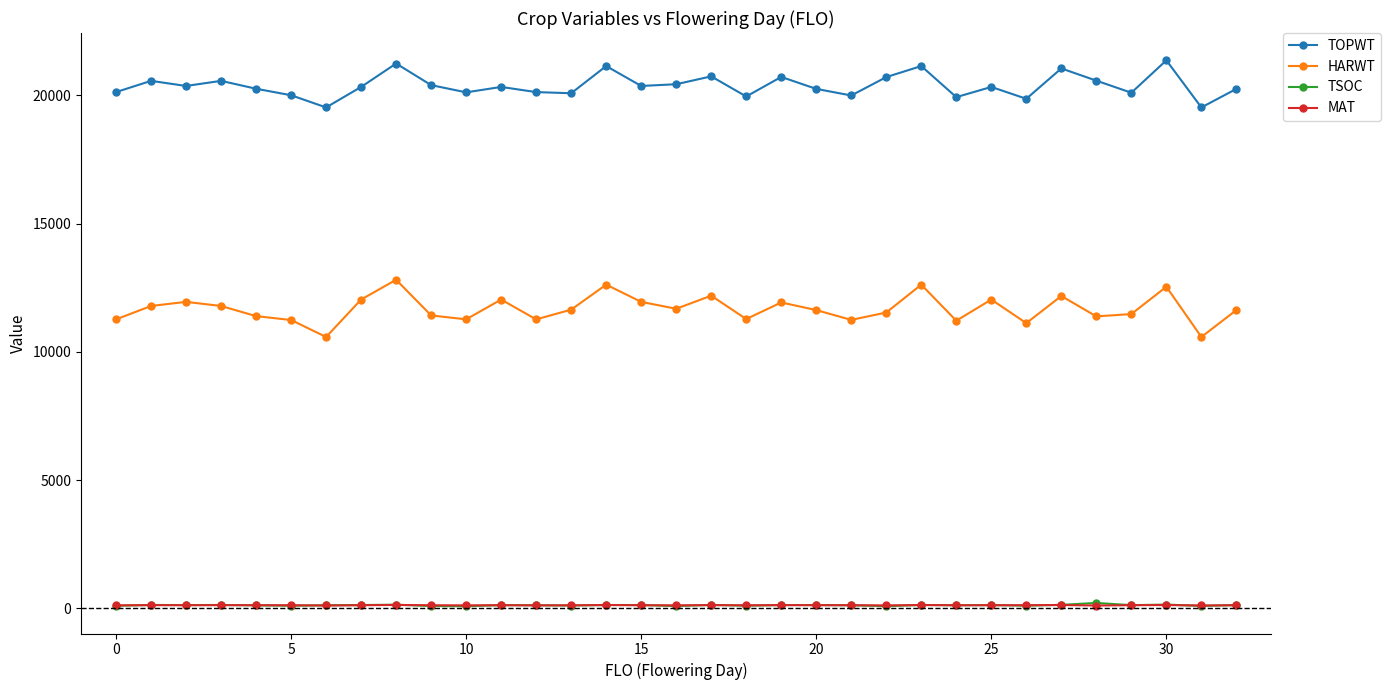

At how many categories does at least one series exceed 15267?

33